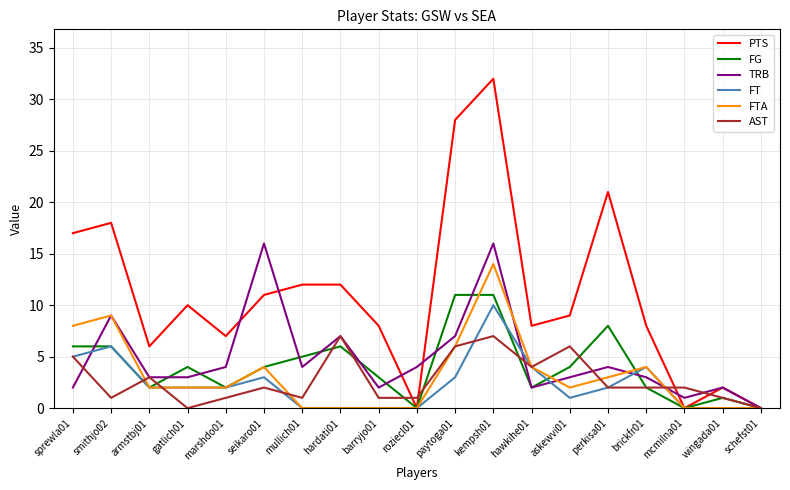

Is the value of FTA at mcmilna01 greater than the value of AST at smithjo02?

No